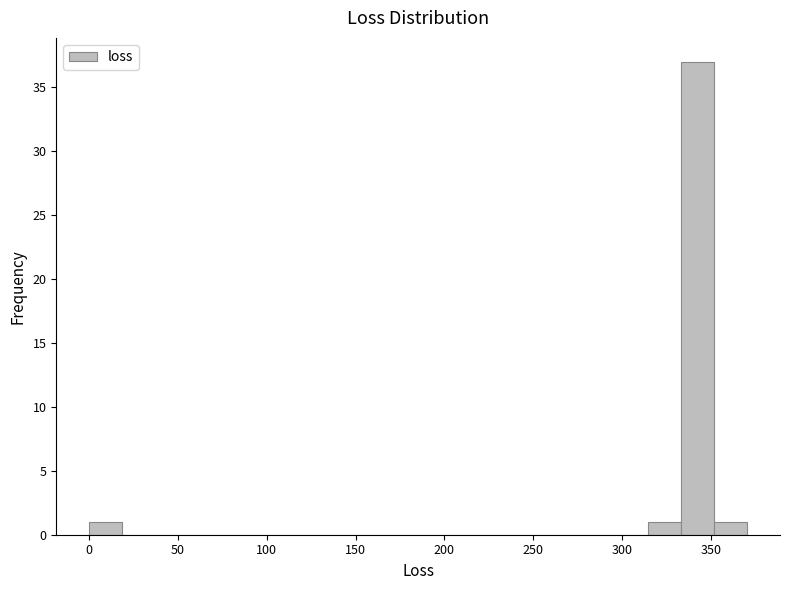

Read against the x-axis, roughly where is the centre of the tallest bar?

345